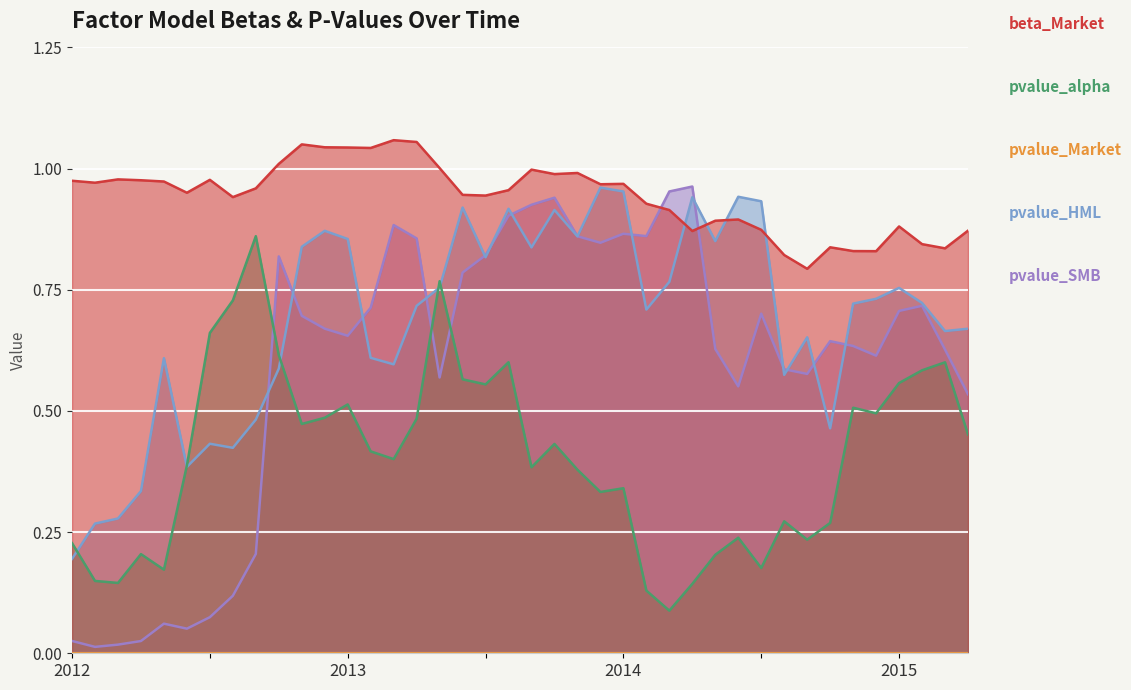

True or false: pvalue_SMB and pvalue_Market cross at least once.

False